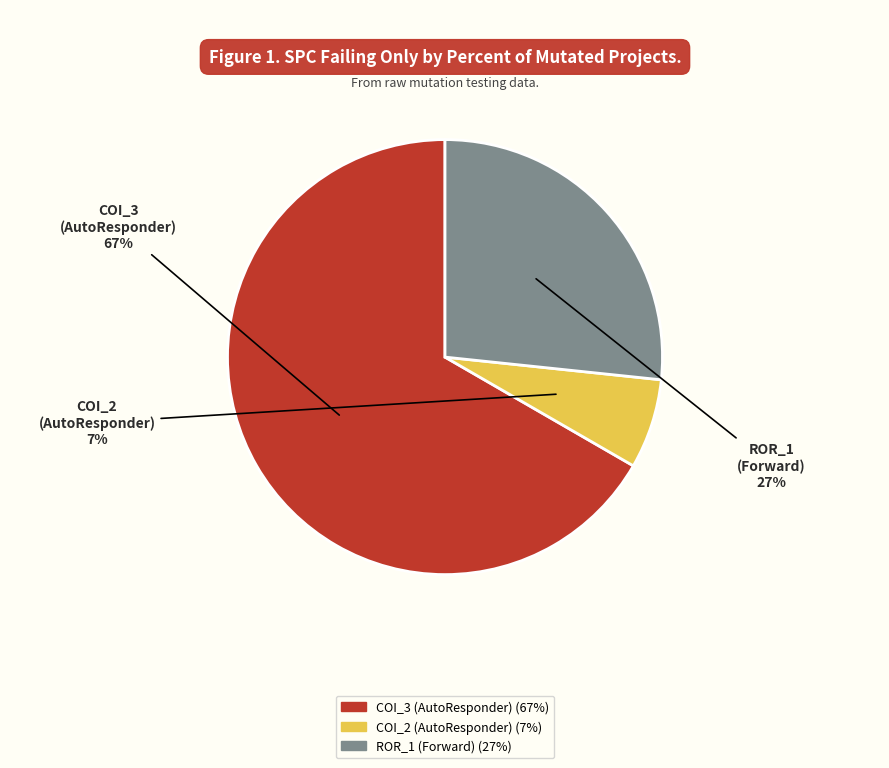

Does any single category account for the majority?

Yes